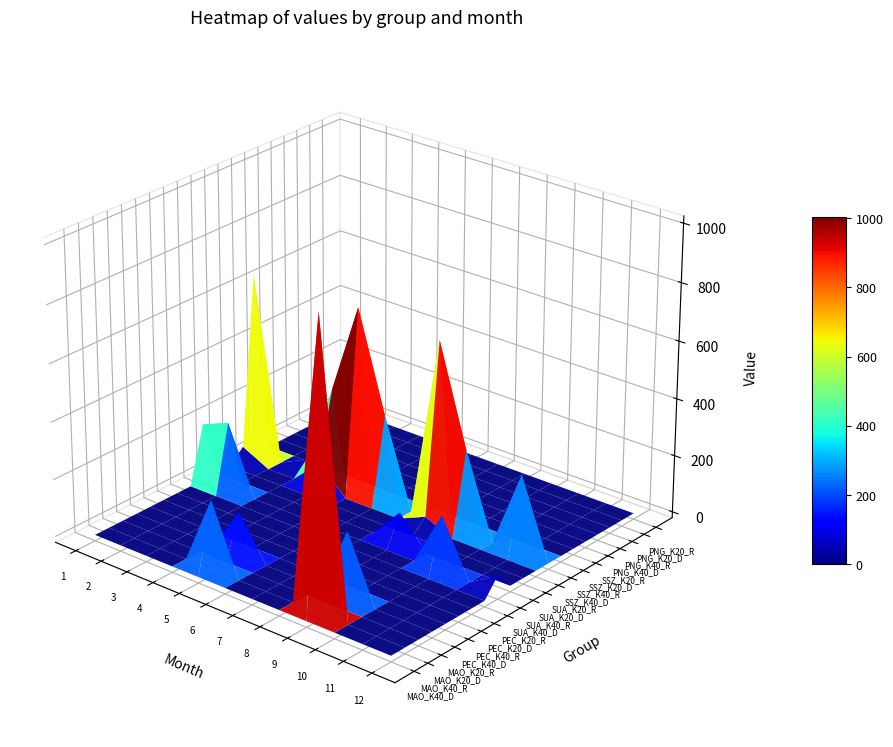

True or false: MAO_K40_R has a value of -377.2 at 10.

False